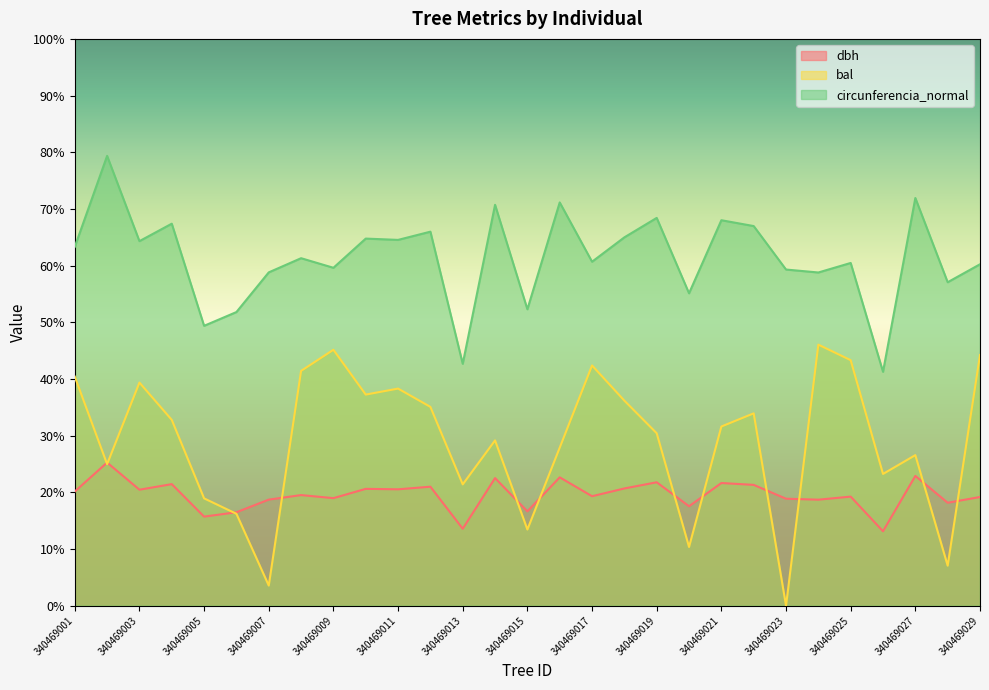

What is the spread (max minus min) of values at 340469018?

44.3